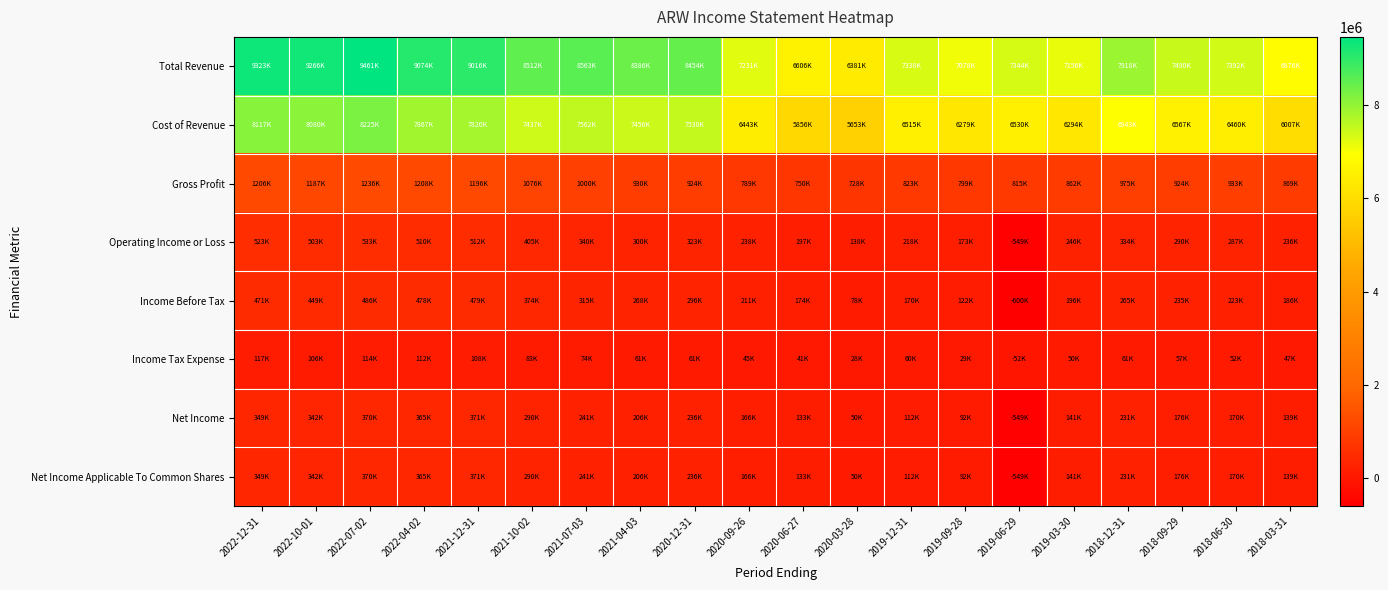

Which series has the widest spread of values?

Total Revenue